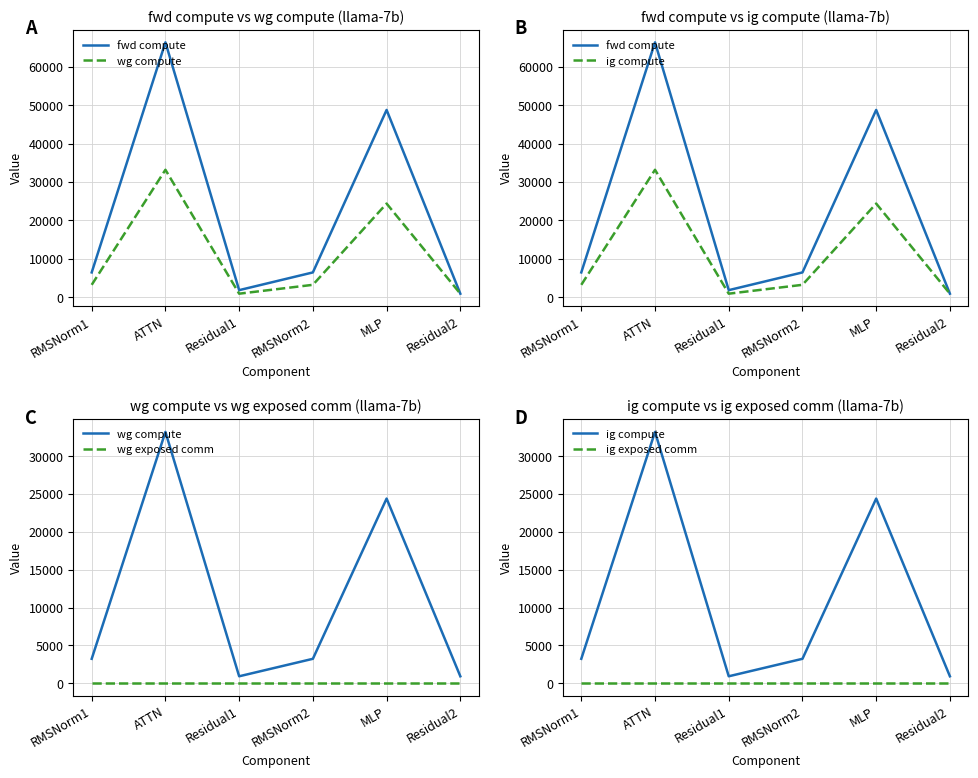

At which label is fwd compute closest to 33674?

MLP